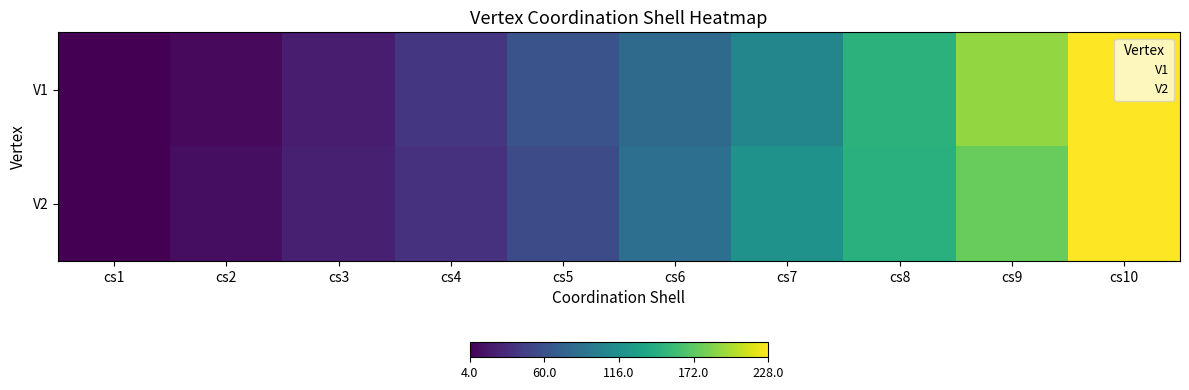

Reading left to right, list all the values displayed in this chart.

V1: cs1=4	cs2=10	cs3=21	cs4=39	cs5=61	cs6=81	cs7=107	cs8=148	cs9=192	cs10=228
V2: cs1=4	cs2=12	cs3=24	cs4=36	cs5=56	cs6=86	cs7=118	cs8=146	cs9=176	cs10=228